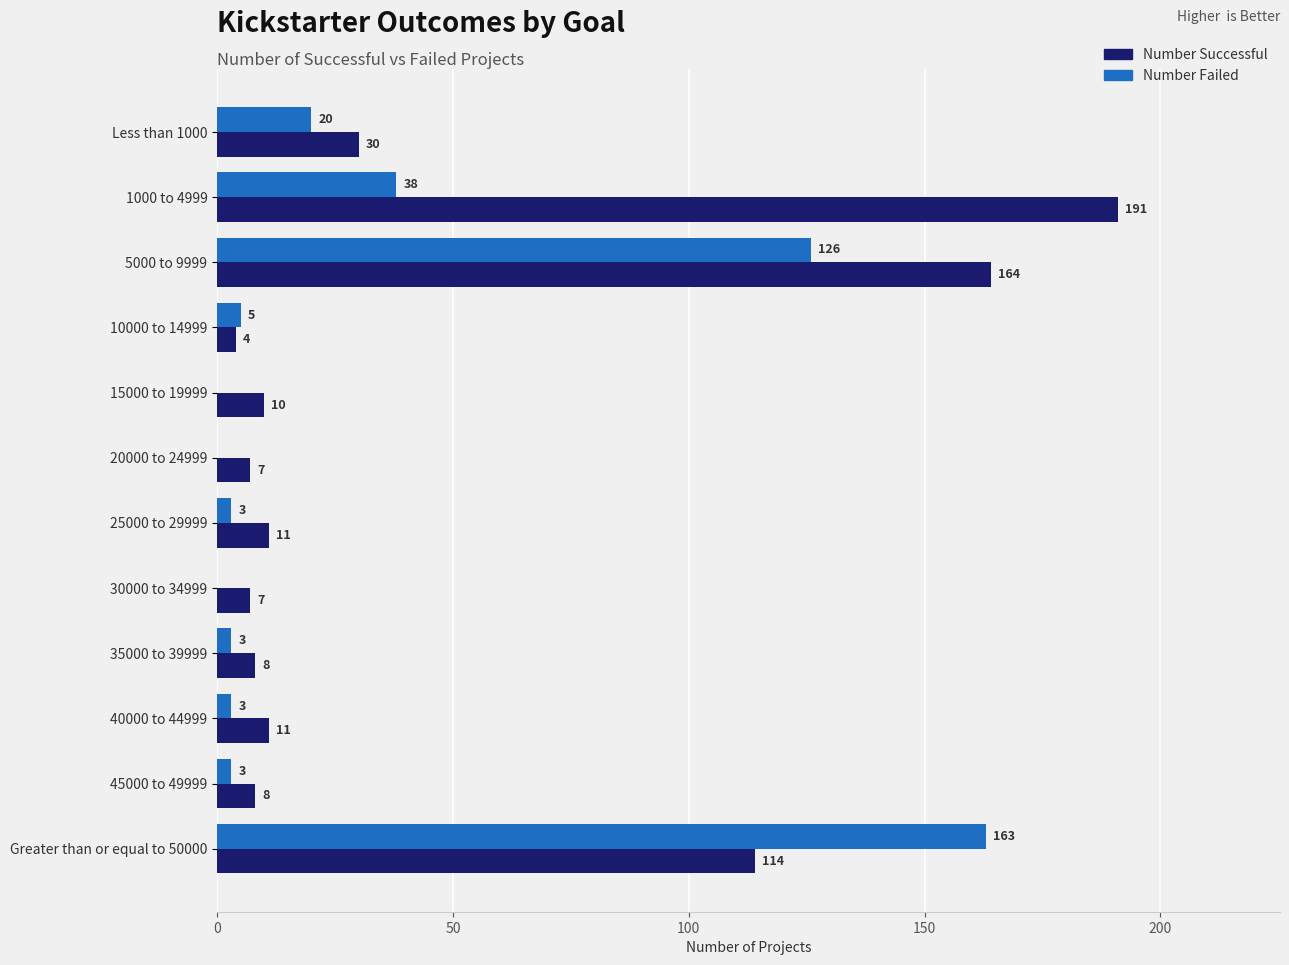

Which series has the largest total across all categories?

Number Successful